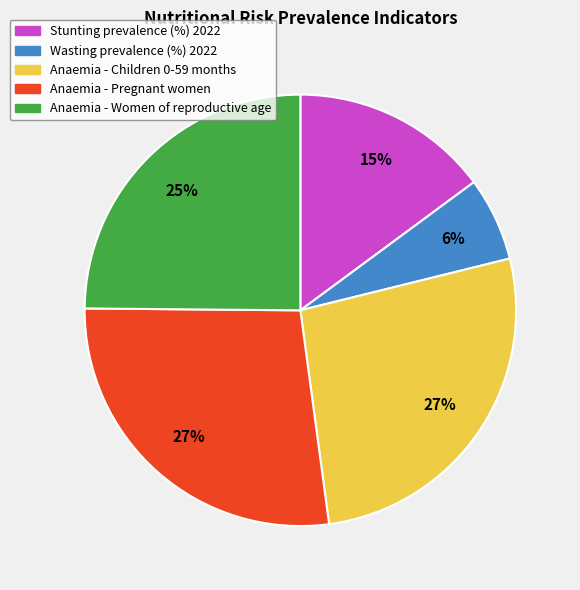

Between Anaemia - Children 0-59 months and Wasting prevalence (%) 2022, which is larger?

Anaemia - Children 0-59 months